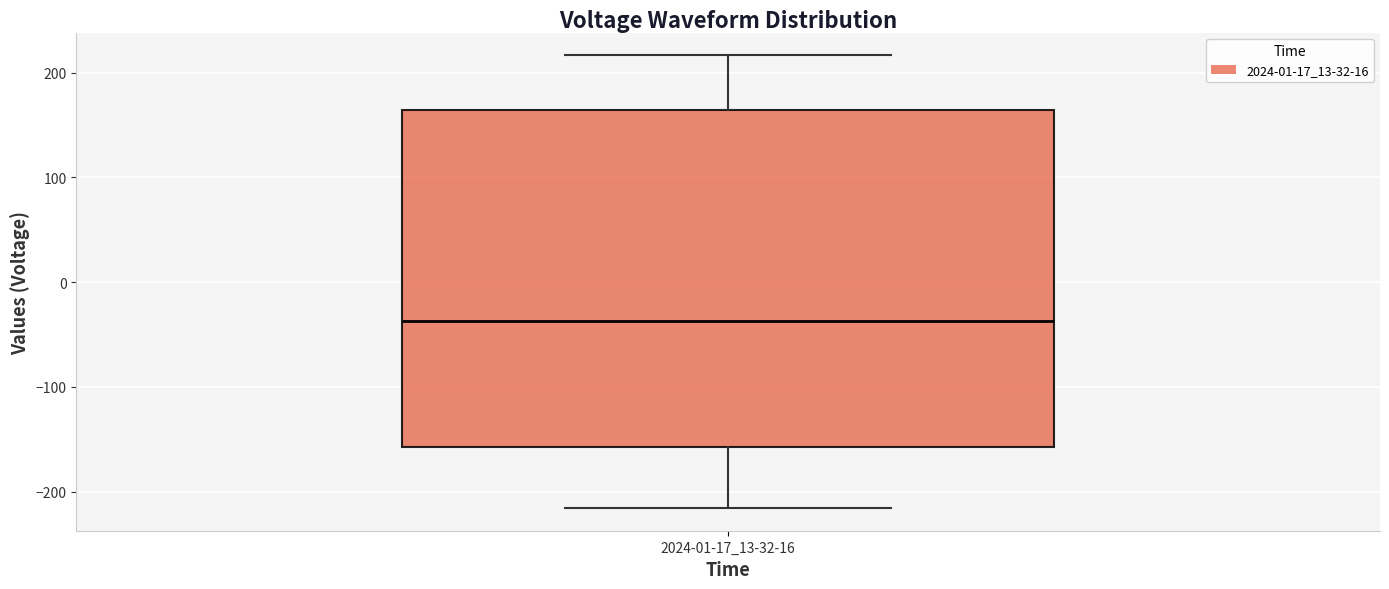

Transcribe this box plot: give where the median line is, the range the box spans, and where the two whiskers end, as read against the y-axis. The values are not printed on the chart, so give them approximately, as read against the axis.

median -40, box -160 to 160, whiskers -220 to 220